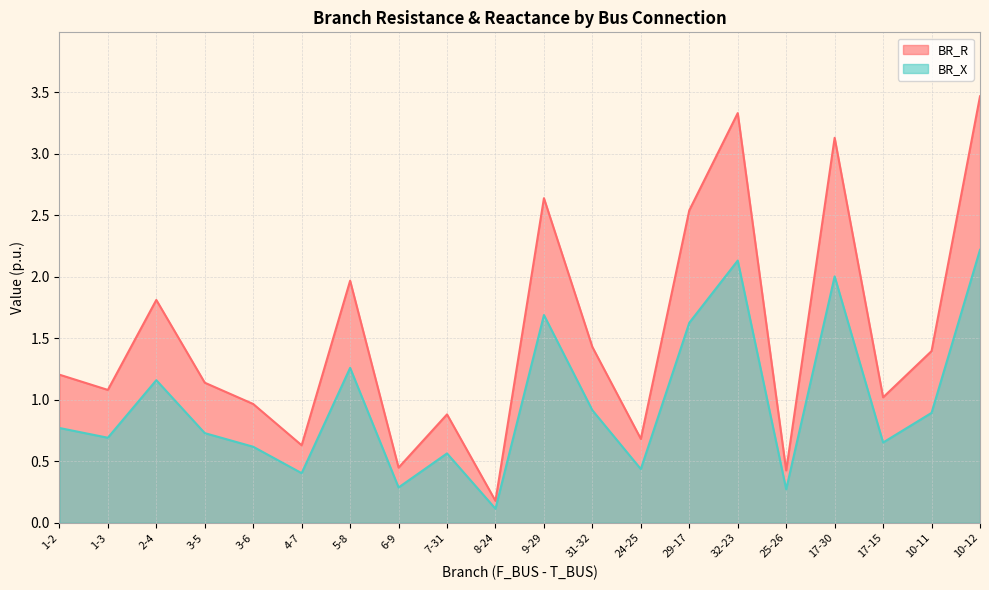

Where does the BR_R series first go above 1?

1-2